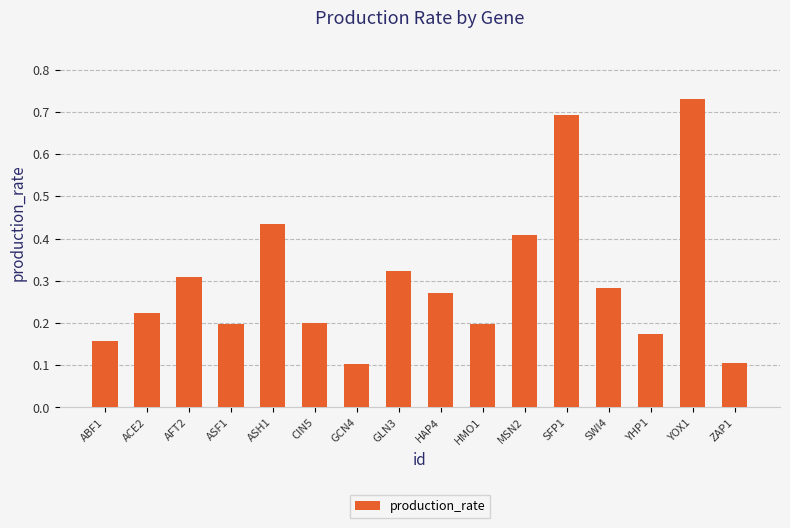

What is the difference between the maximum and minimum values?

0.6